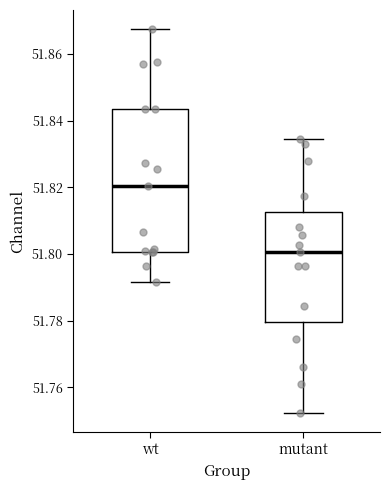

Reading left to right, read every box against the y-axis: the position of its median line, the range the box covers, and the ends of its whiskers. The values are not printed on the chart, so give them approximately, as read against the axis.

wt: median 51.820, box 51.800 to 51.844, whiskers 51.792 to 51.868
mutant: median 51.800, box 51.780 to 51.812, whiskers 51.752 to 51.834